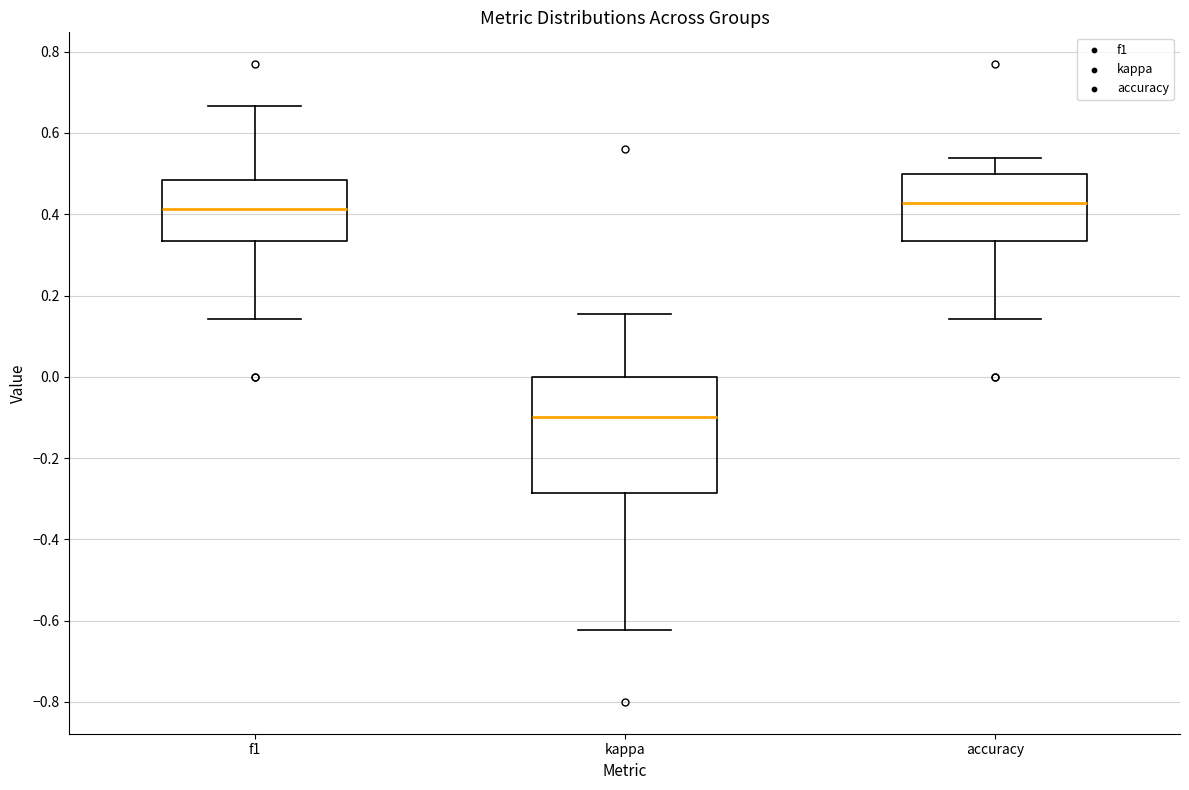

Which box is the tallest, from its lower edge to its upper edge?

kappa